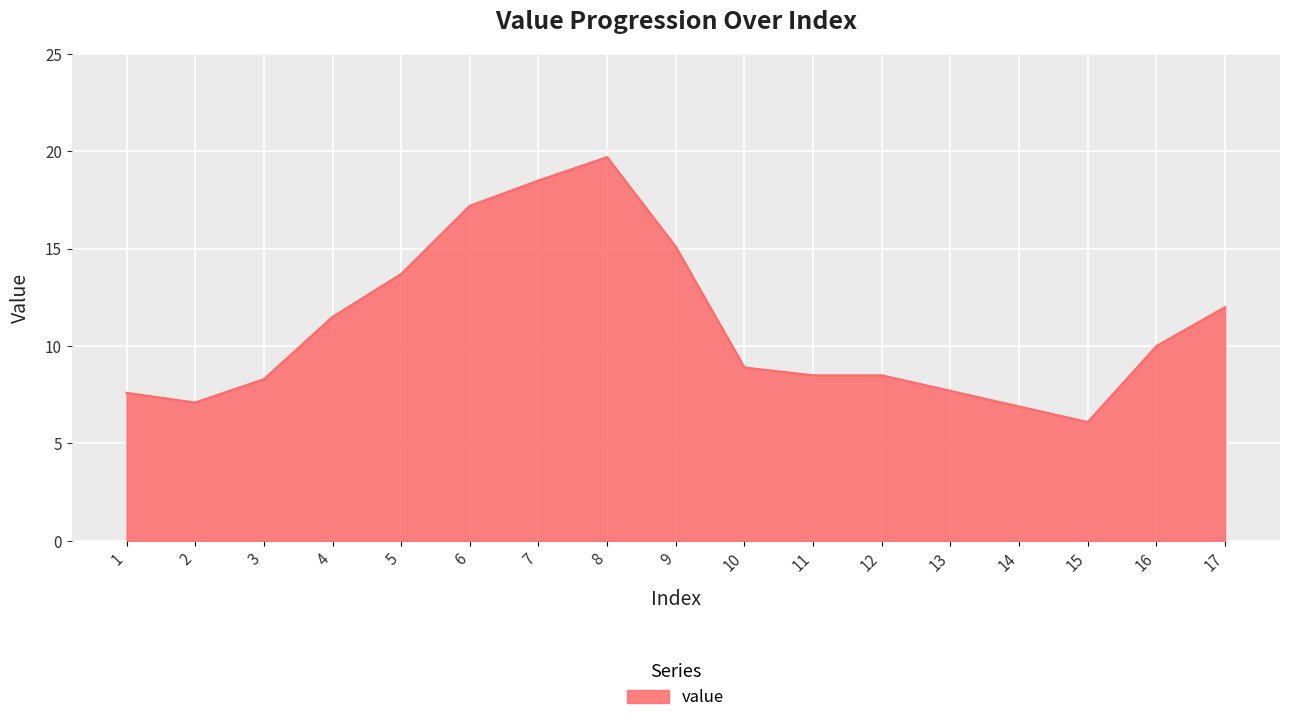

What is the change in value from 3 to 11?

+0.2